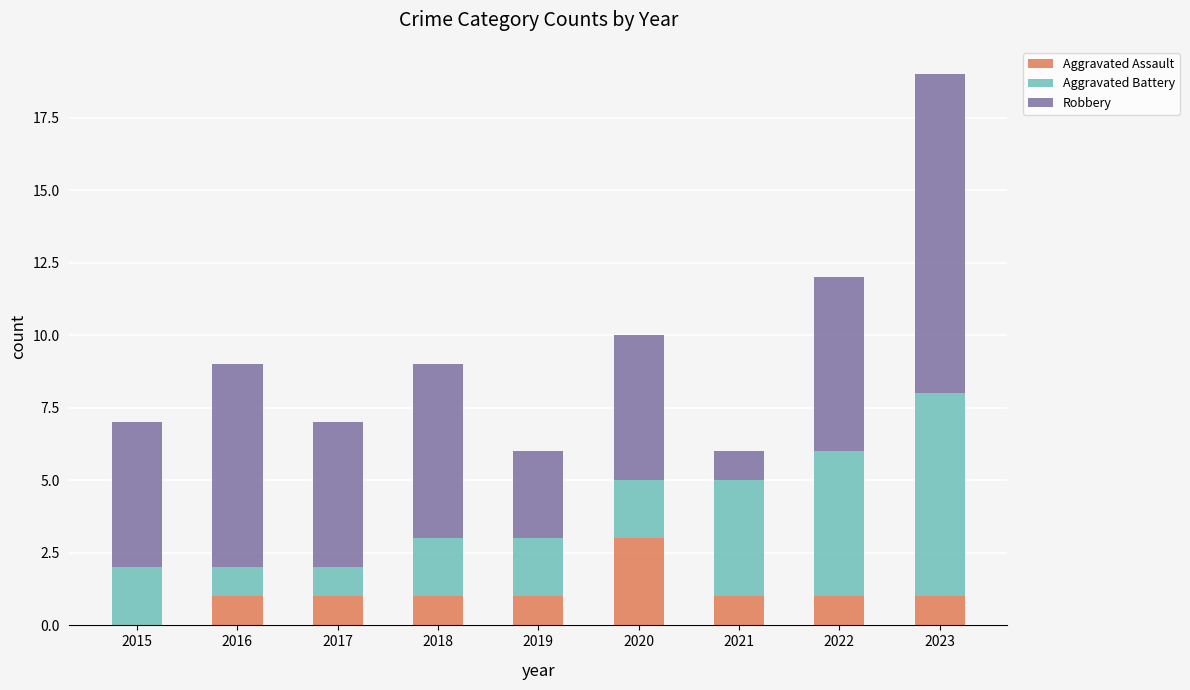

Reading left to right, list the values for the Aggravated Assault series.

2015=0	2016=1	2017=1	2018=1	2019=1	2020=3	2021=1	2022=1	2023=1